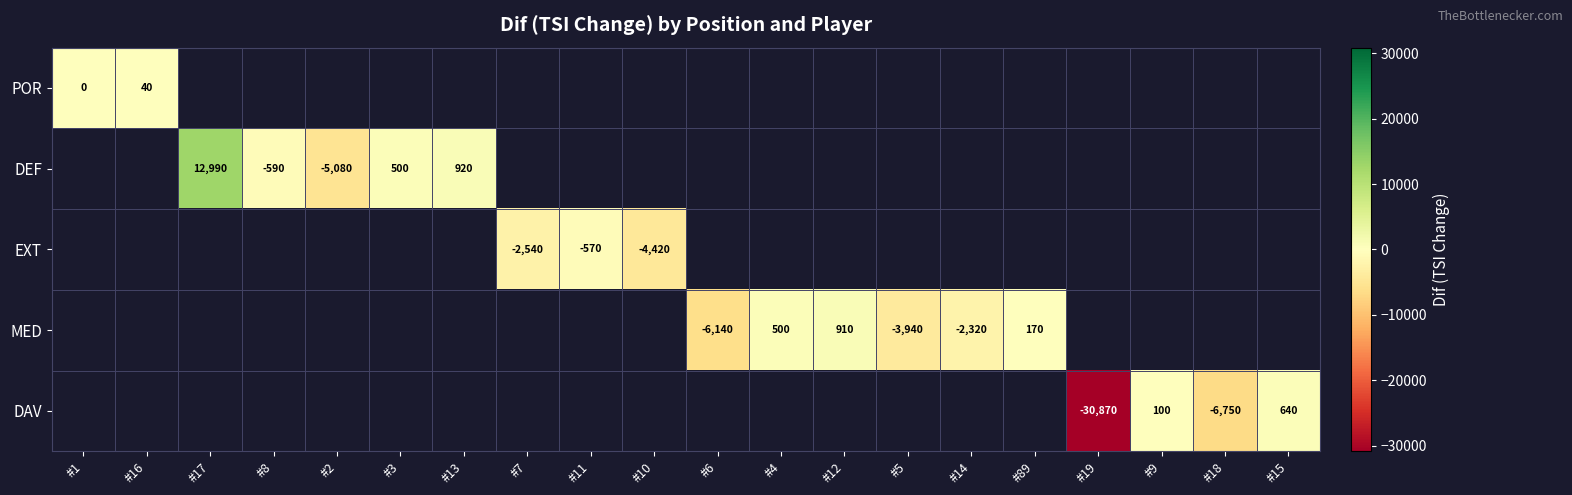

What is the difference between the MED values at #4 and #89?

330